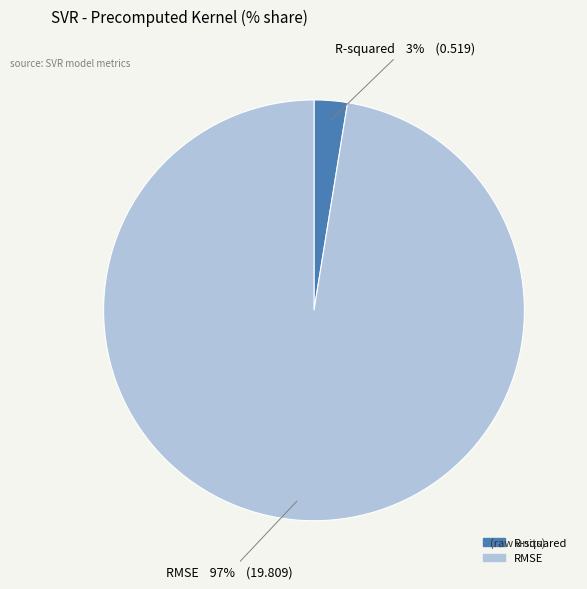

To the nearest percent, what is the average slice percentage?

50%